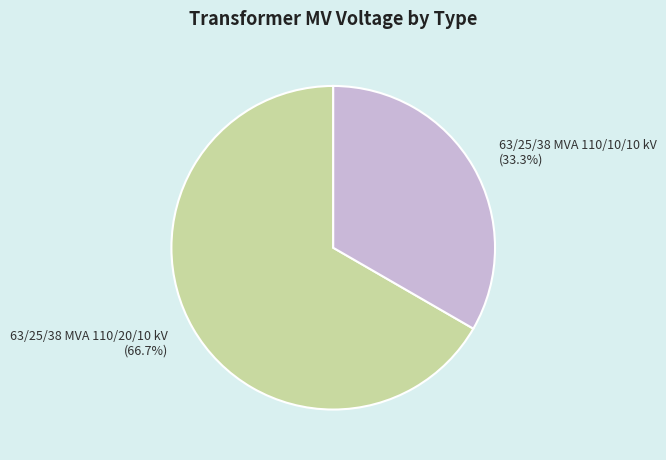

Which category has the biggest portion of the pie?

63/25/38 MVA 110/20/10 kV